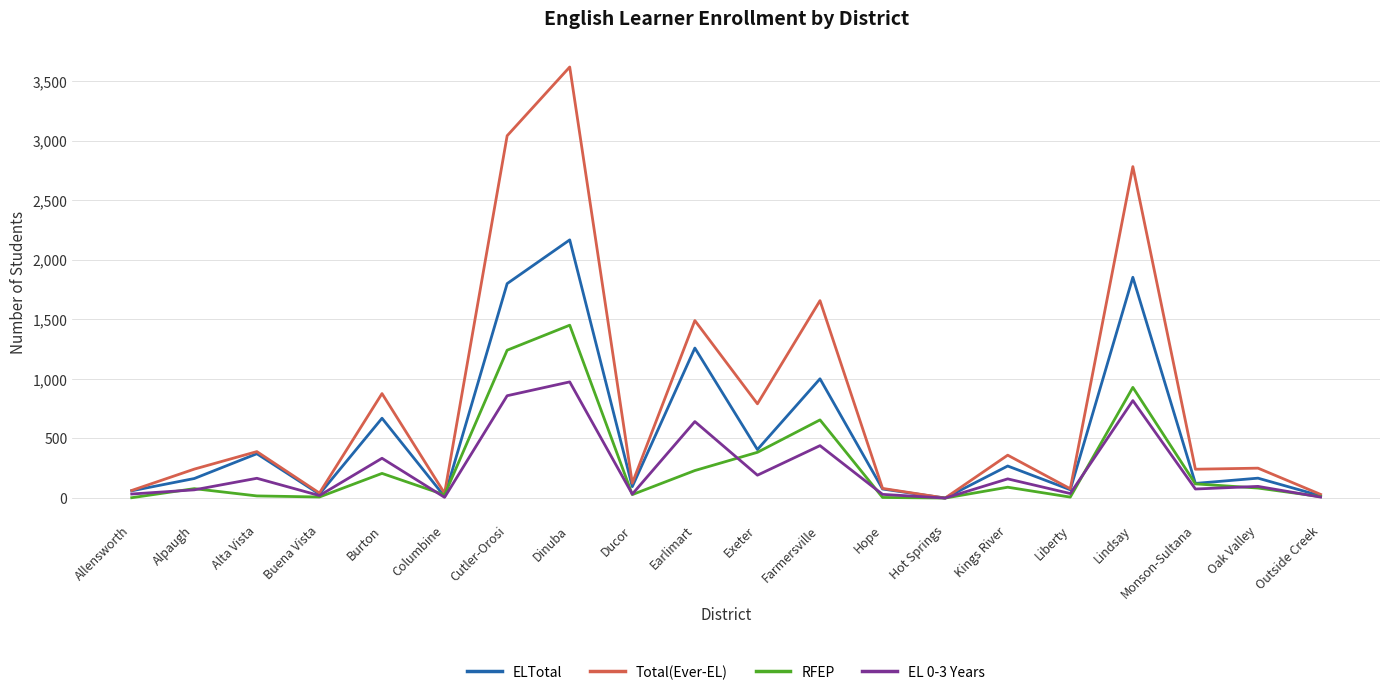

What is the highest value of the RFEP series?

1451